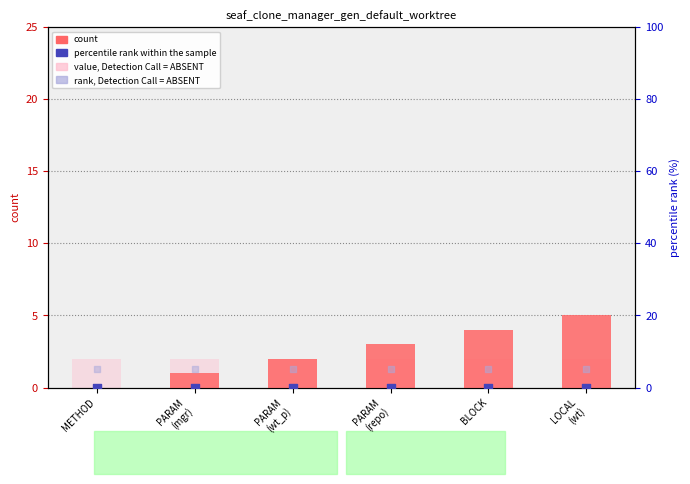

At how many categories does at least one series exceed 3?

6